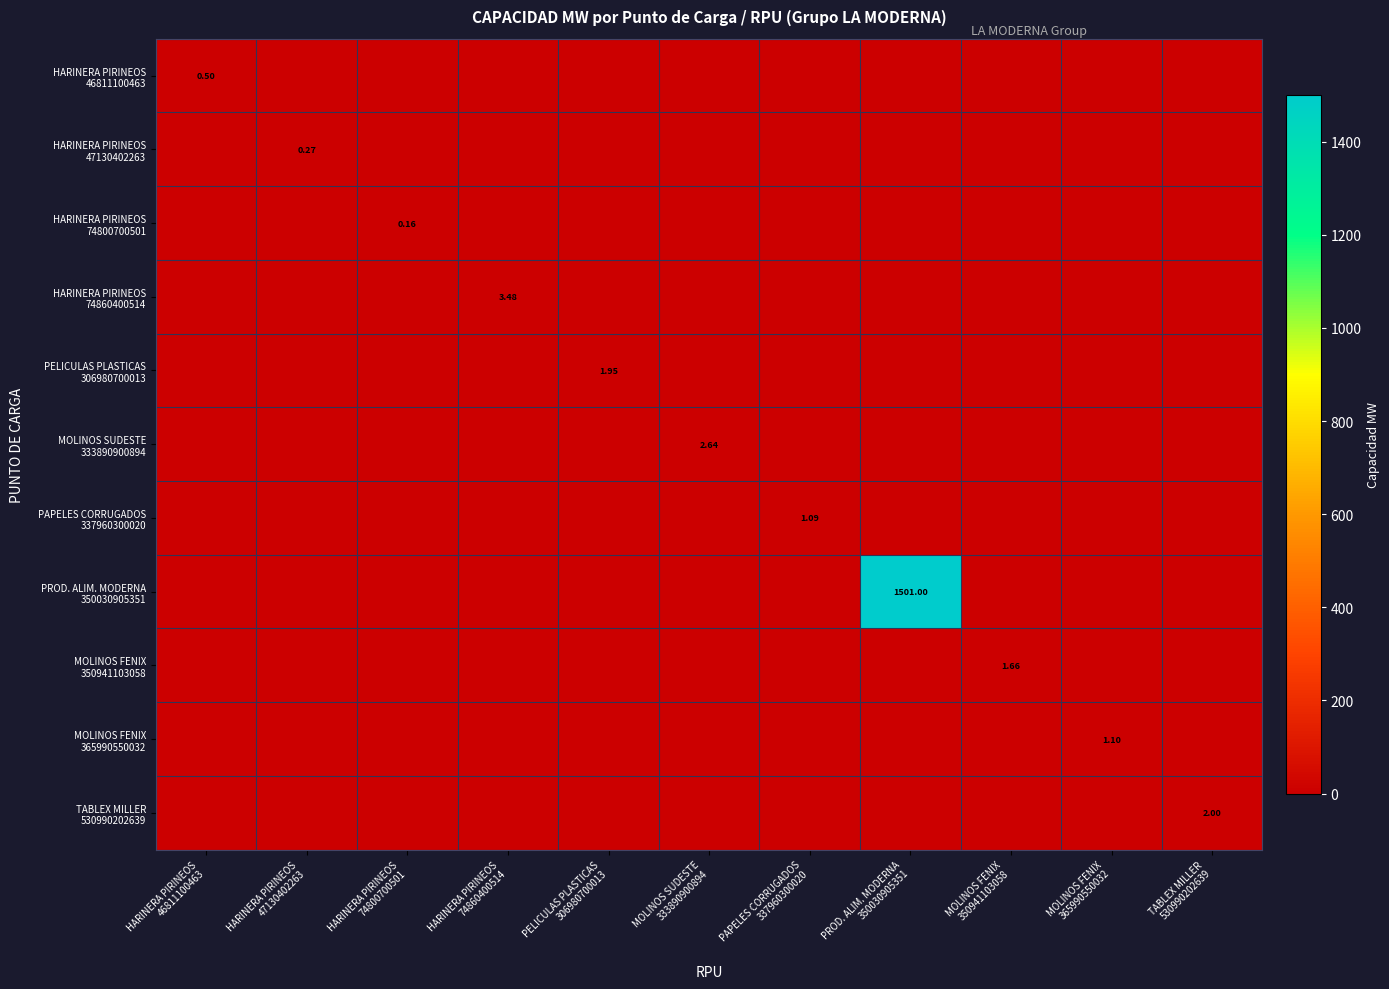

The HARINERA PIRINEOS 74800700501 series shows -0.1 at PAPELES CORRUGADOS 337960300020. True or false?

False